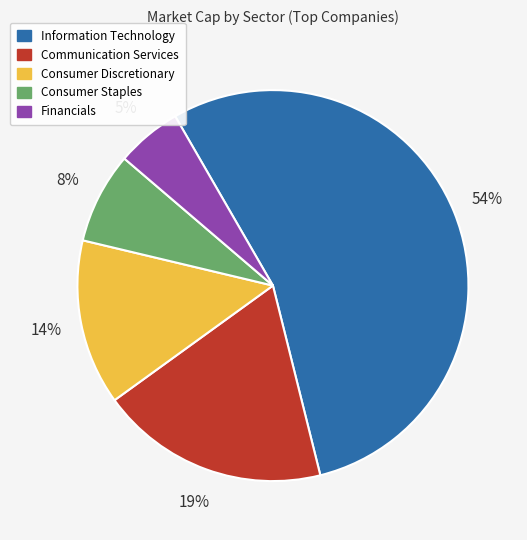

Is there a majority slice in this chart?

Yes